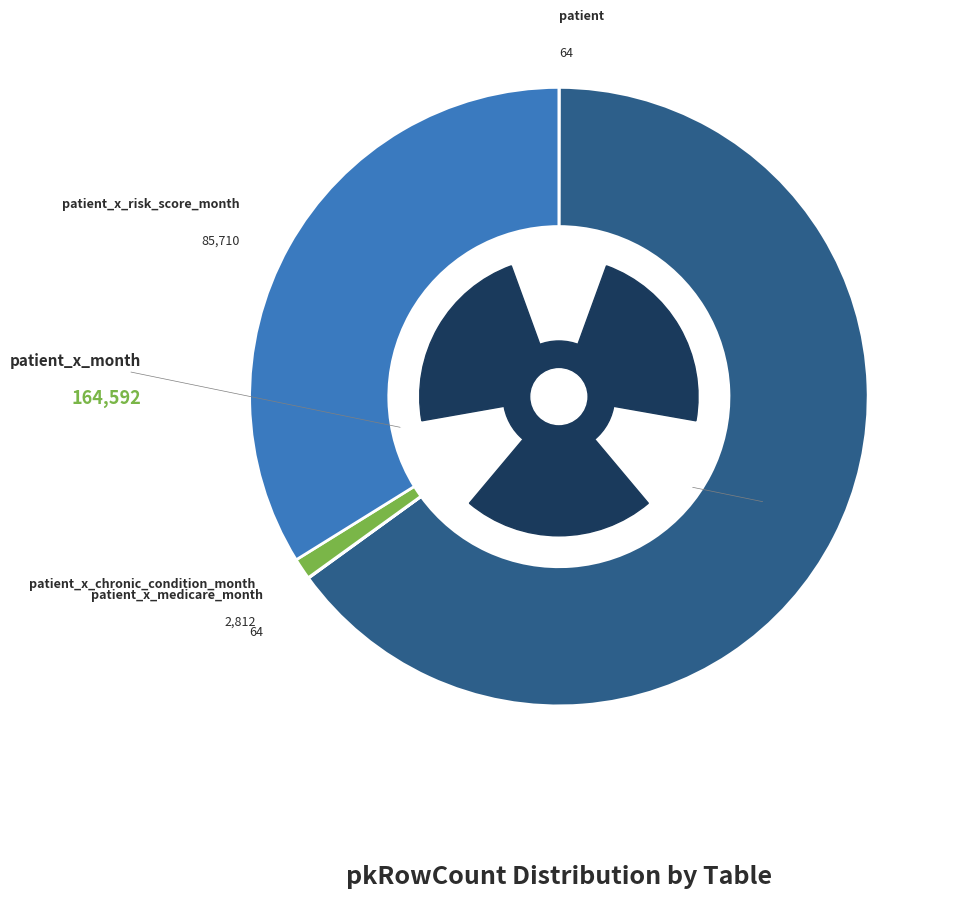

What portion of the pie excludes patient_x_risk_score_month?

66.2%